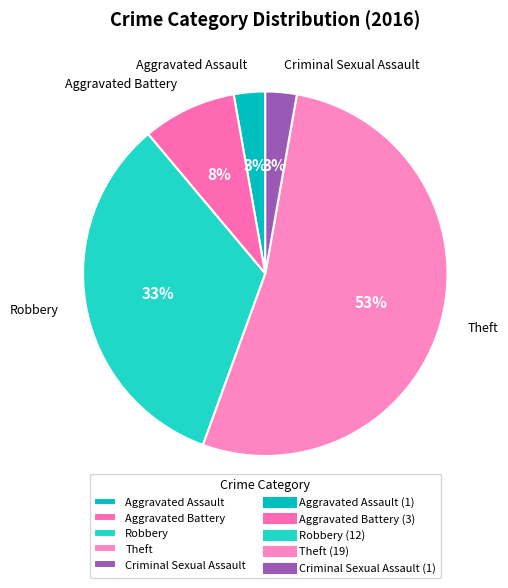

Between Robbery and Aggravated Battery, which is larger?

Robbery